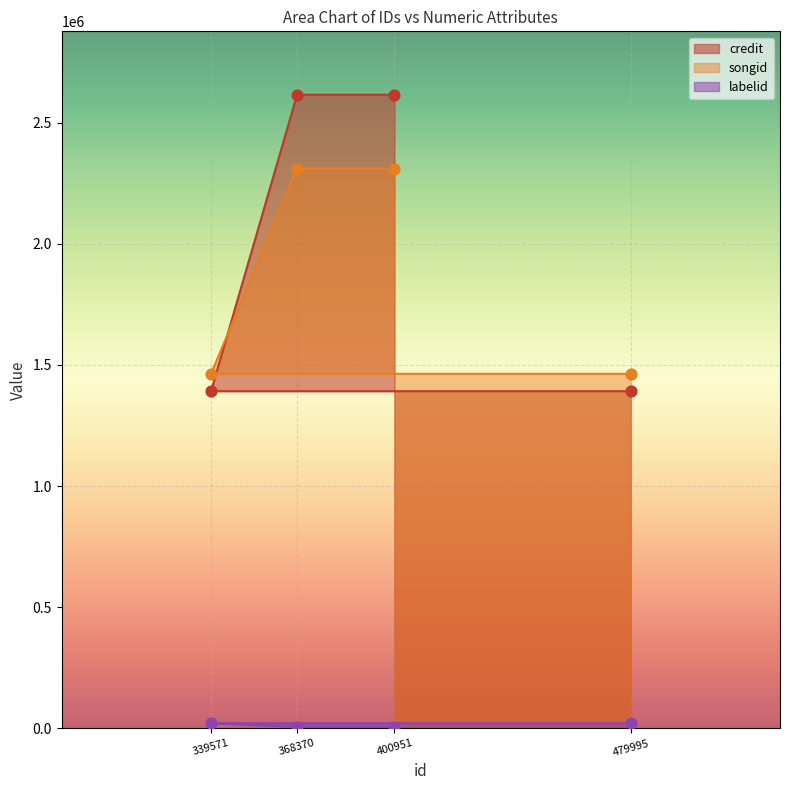

Is the value of credit at 400951 greater than the value of songid at 368370?

Yes